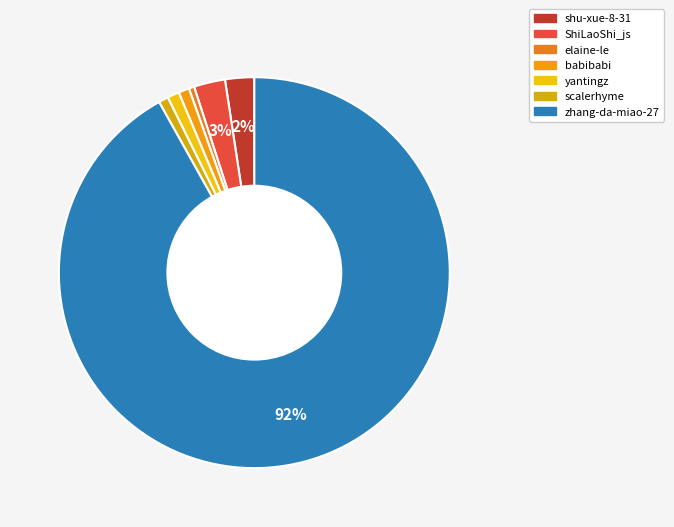

Does zhang-da-miao-27 represent more than half of the total?

Yes